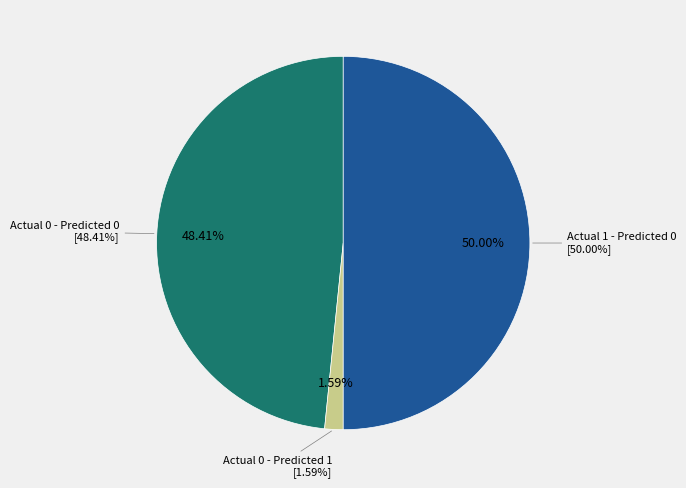

What portion of the pie excludes Actual 1 - Predicted 1?

100.0%